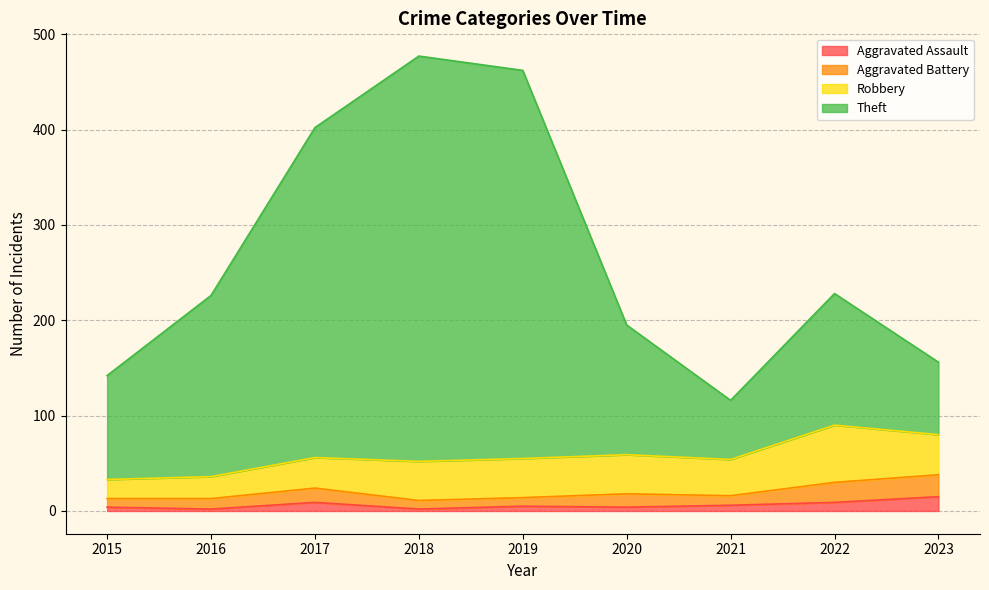

What is the difference between the maximum and minimum values in the Aggravated Assault series?

13